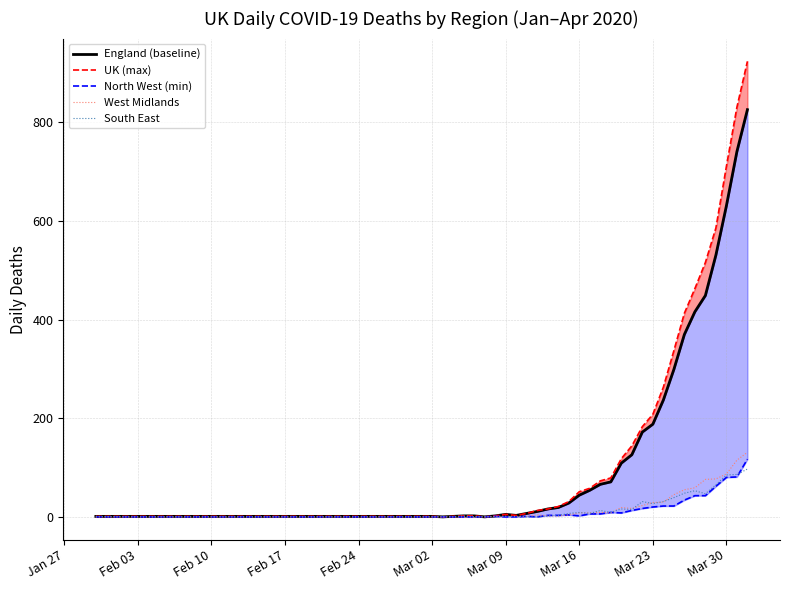

How many values in the UK (max) series exceed 51?

16